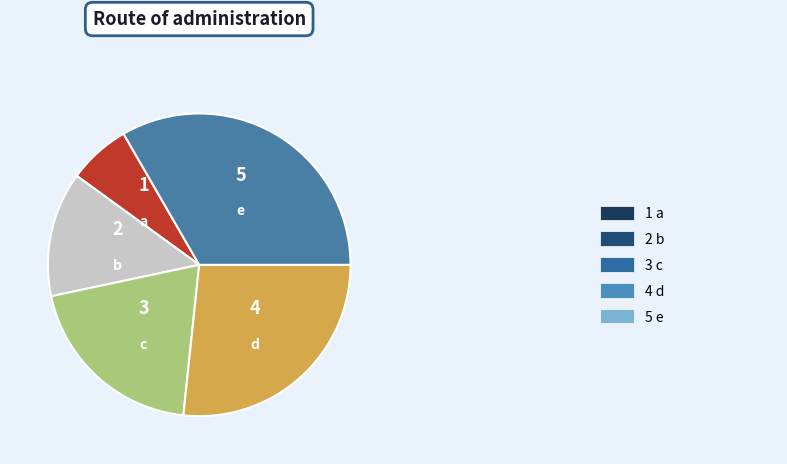

Rank the categories by value from highest to lowest.

e, d, c, b, a